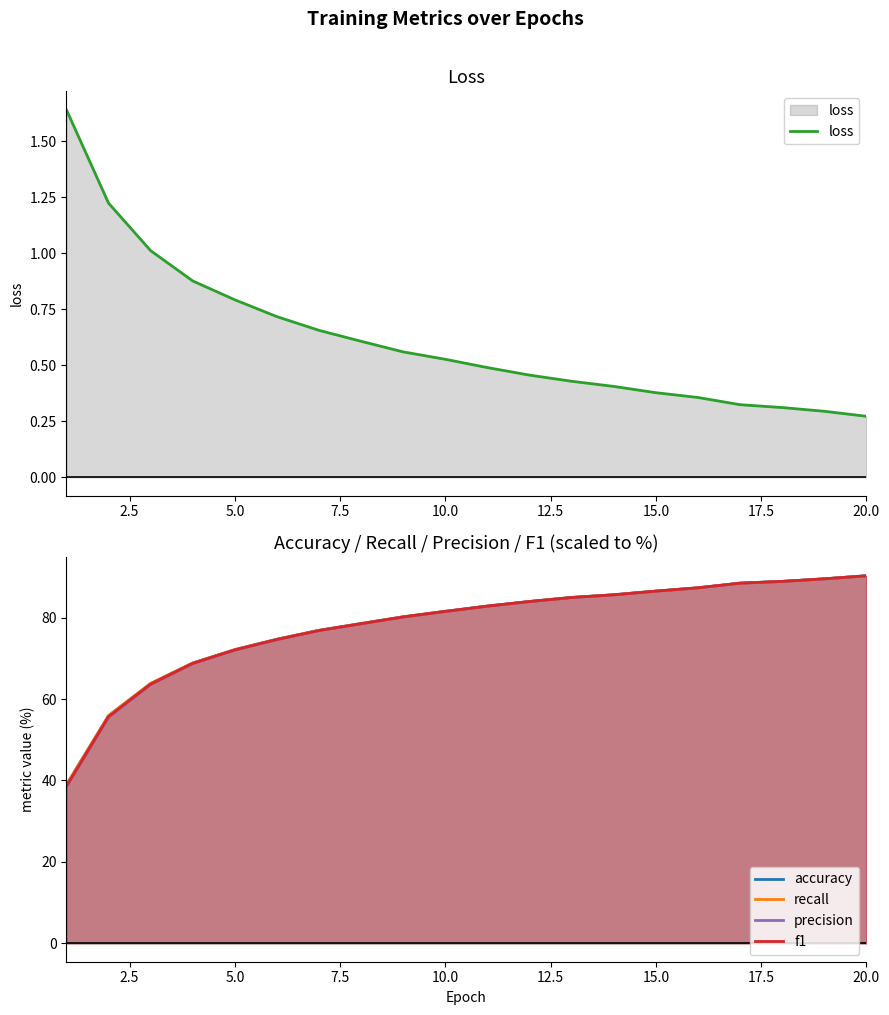

True or false: loss and accuracy intersect in this chart.

False